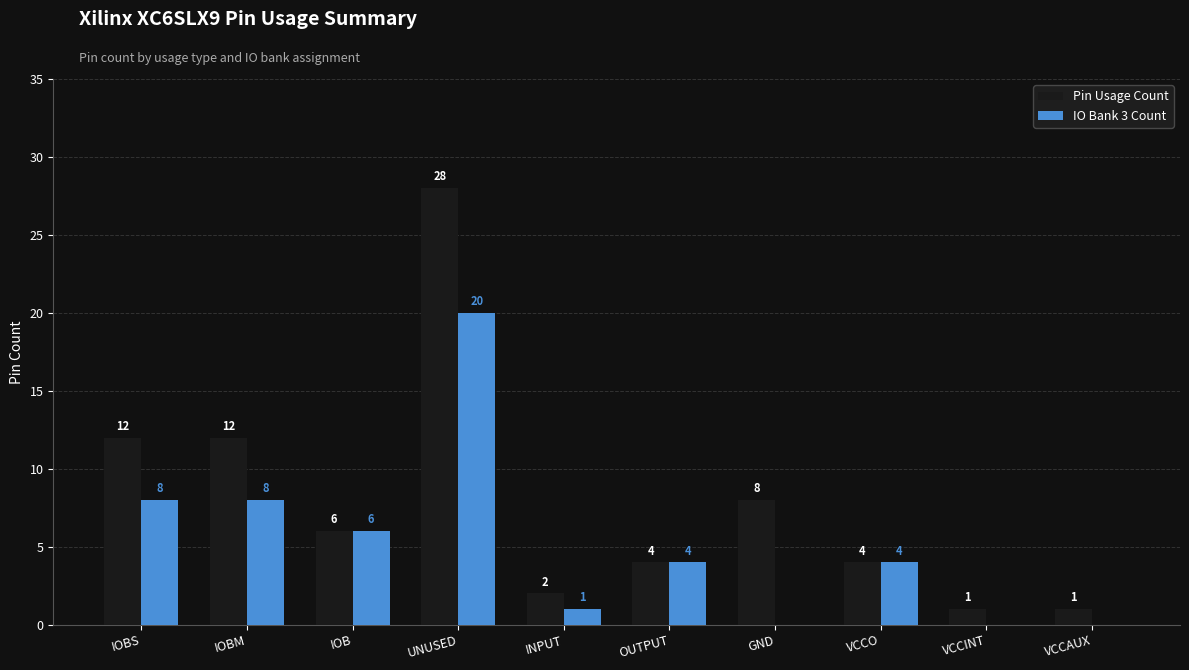

What is the maximum value for Pin Usage Count?

28